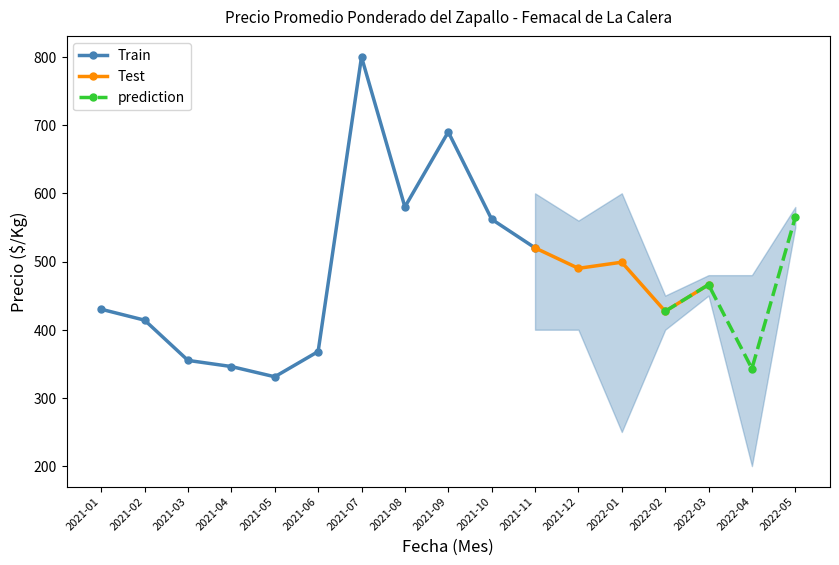

What is the value of the Precio mínimo point at the 16th from the left?

200